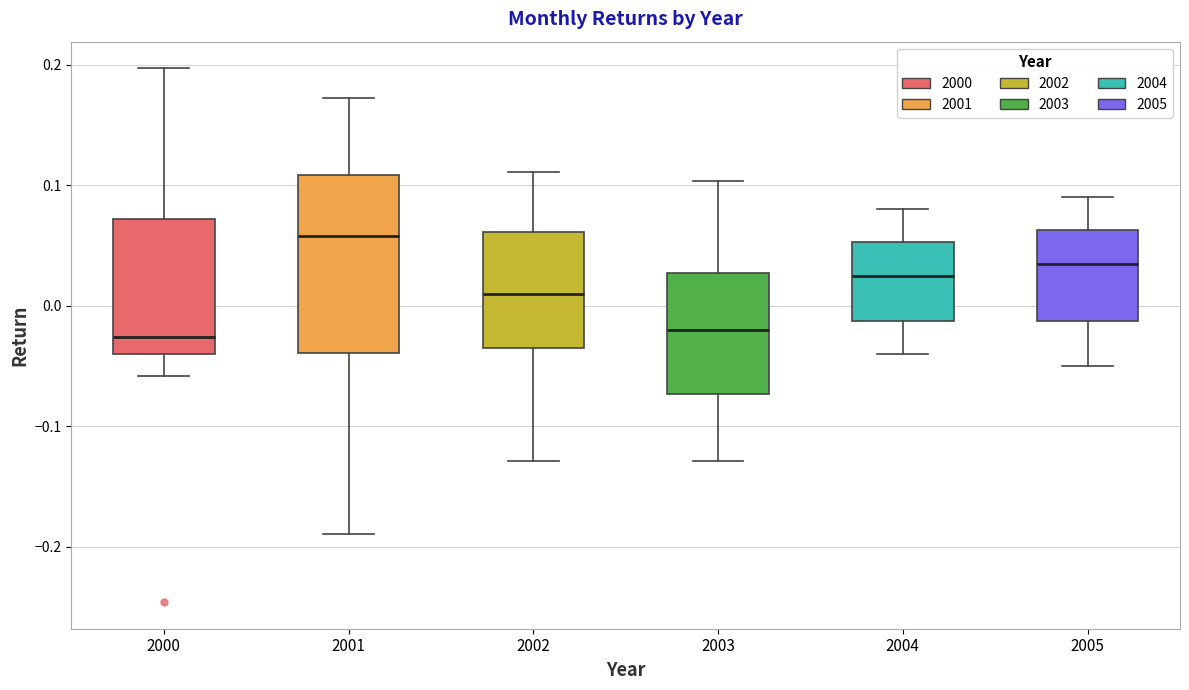

Reading left to right, read every box against the y-axis: the position of its median line, the range the box covers, and the ends of its whiskers. The values are not printed on the chart, so give them approximately, as read against the axis.

2000: median -0.03, box -0.04 to 0.07, whiskers -0.06 to 0.20
2001: median 0.06, box -0.04 to 0.11, whiskers -0.19 to 0.17
2002: median 0.01, box -0.03 to 0.06, whiskers -0.13 to 0.11
2003: median -0.02, box -0.07 to 0.03, whiskers -0.13 to 0.10
2004: median 0.03, box -0.01 to 0.05, whiskers -0.04 to 0.08
2005: median 0.04, box -0.01 to 0.06, whiskers -0.05 to 0.09